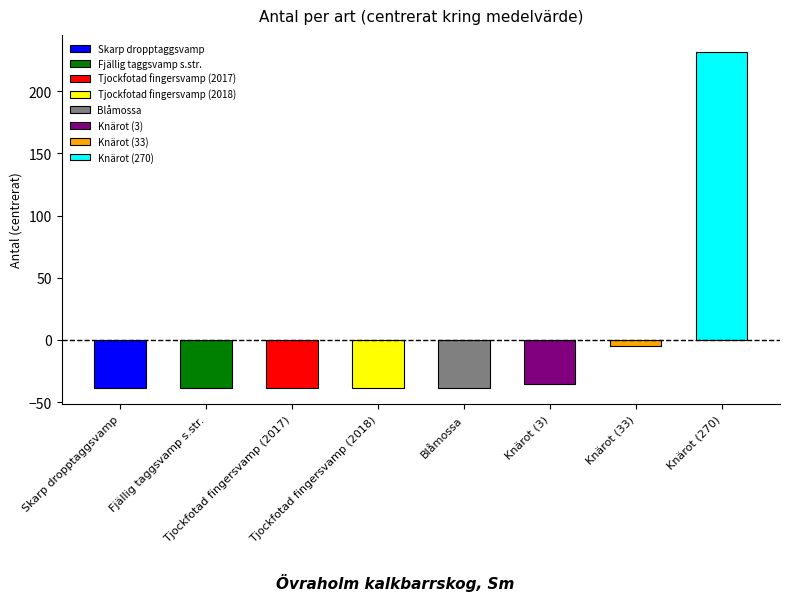

What is the greatest value displayed?

231.8